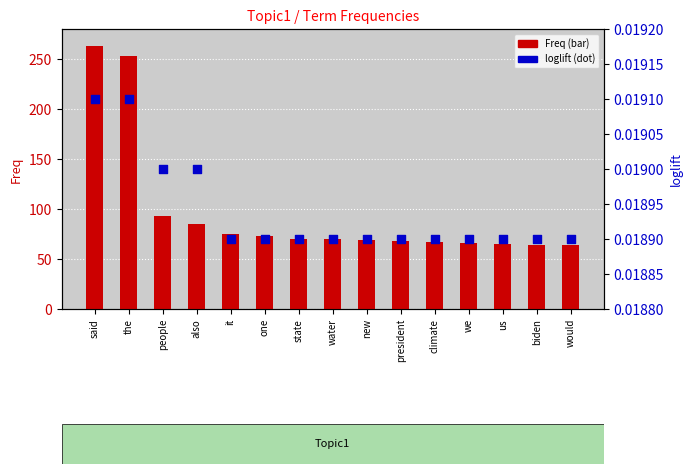

What are all the series names shown in the legend?

Freq, loglift